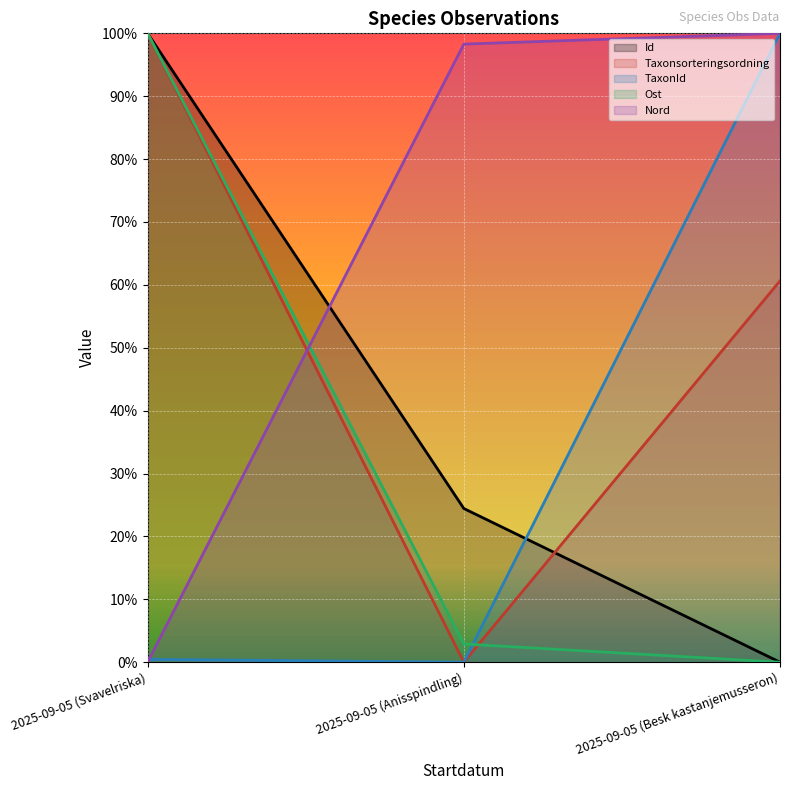

What is the spread (max minus min) of values at 2025-09-05 (Anisspindling)?

1.0